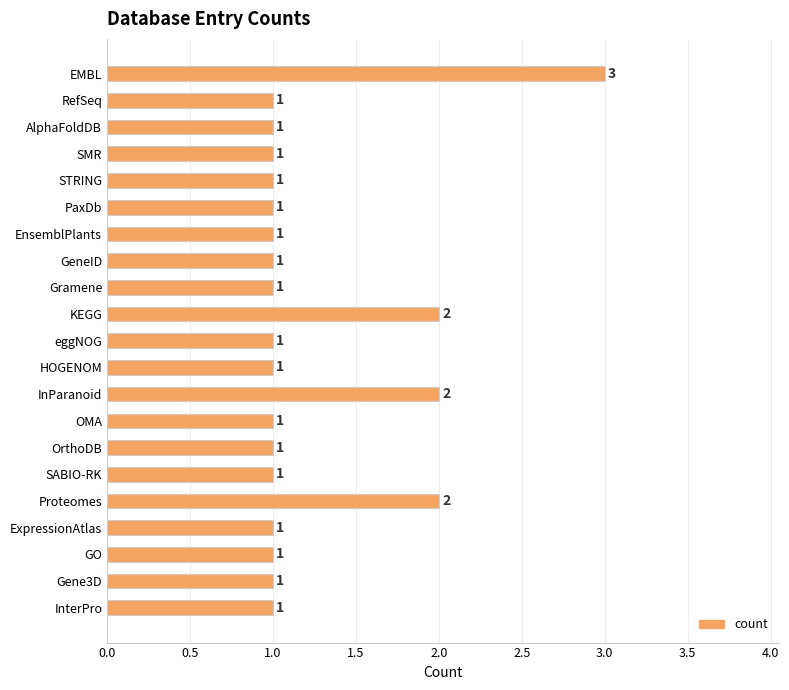

The value at HOGENOM is 2. True or false?

False